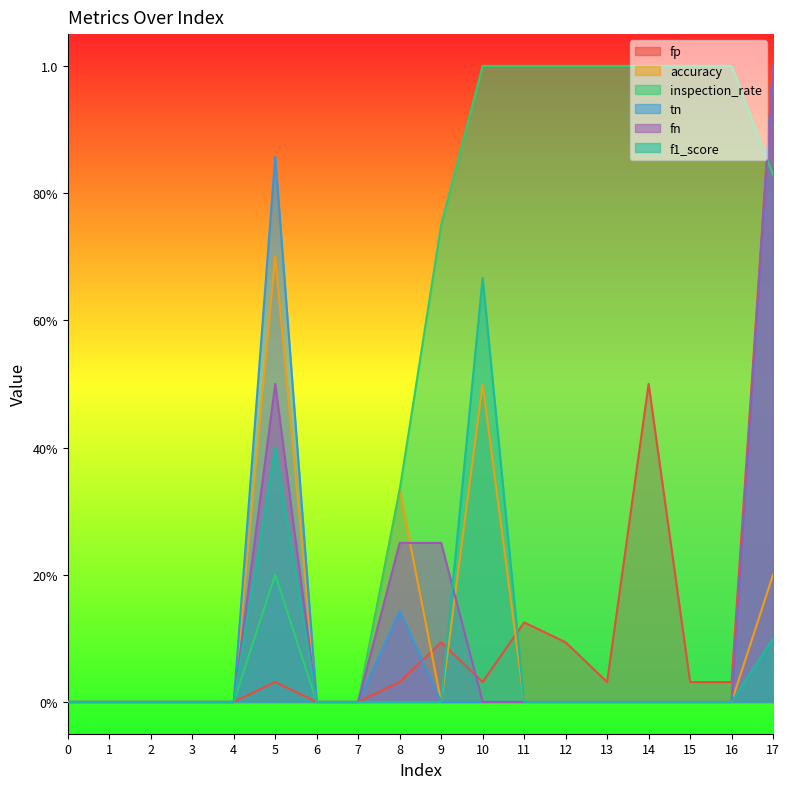

What is the difference between the accuracy values at 5 and 13?

0.7